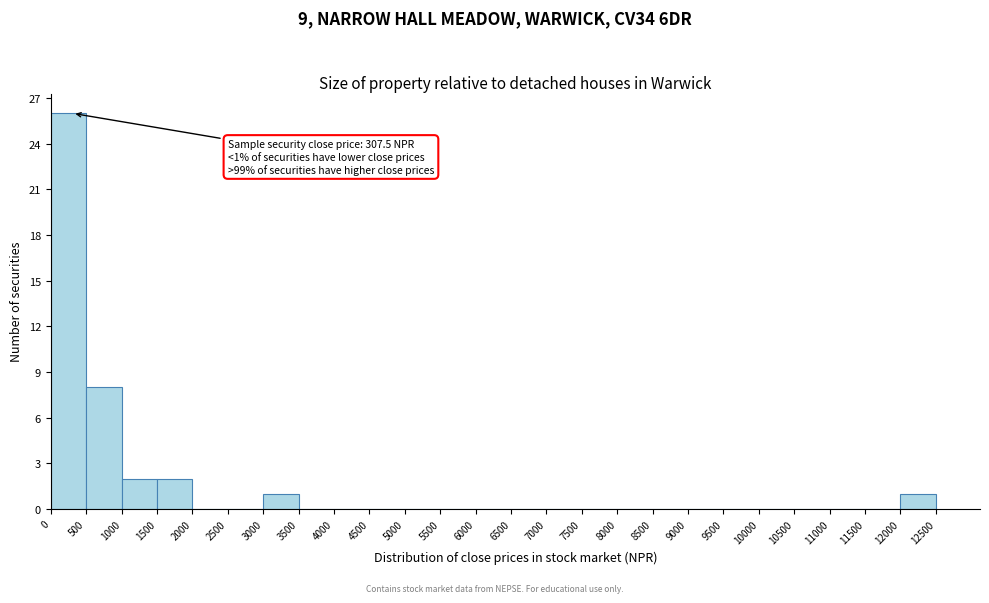

Which range on the x-axis has the tallest bar?

0 to 500